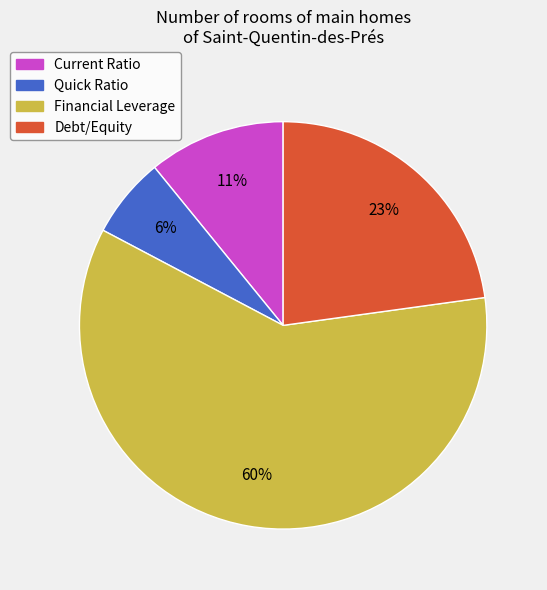

What is the smallest slice in the pie chart?

Quick Ratio